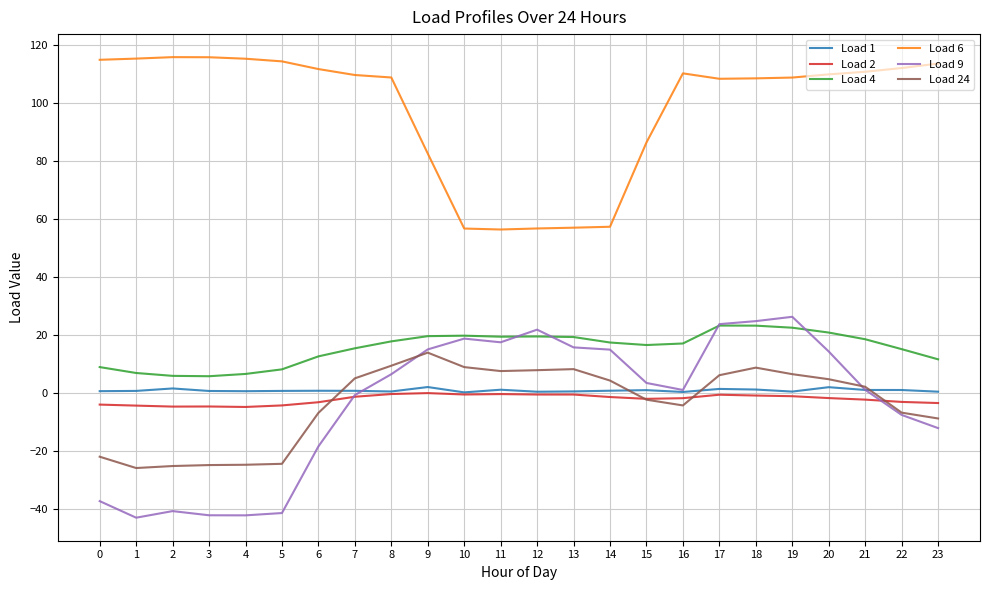

True or false: Load 9 has a value of 23.7 at 17.

True